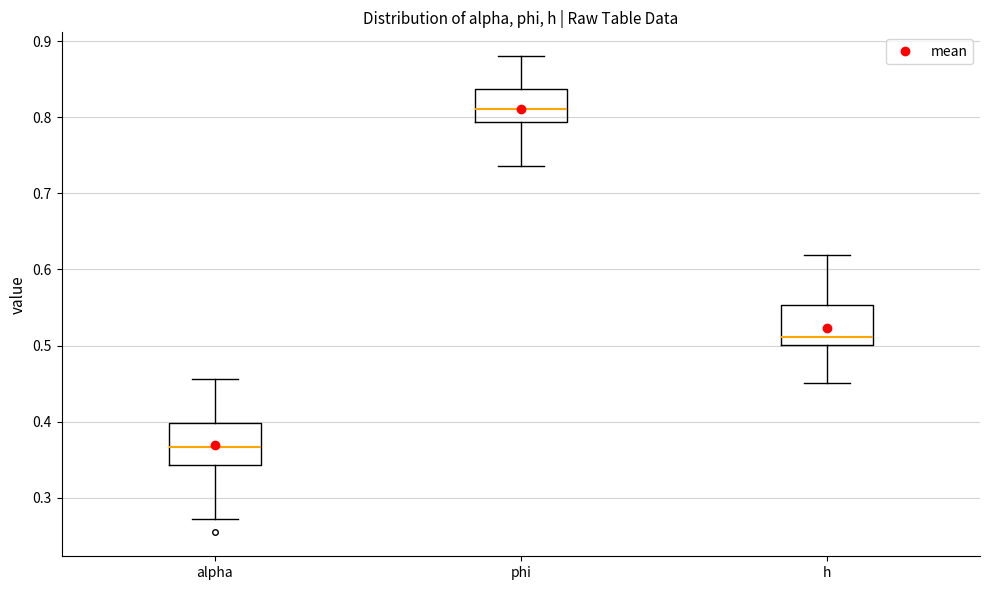

Where is the upper edge of the box for h on the y-axis? The values are not printed on the chart, so give them approximately, as read against the axis.

0.55